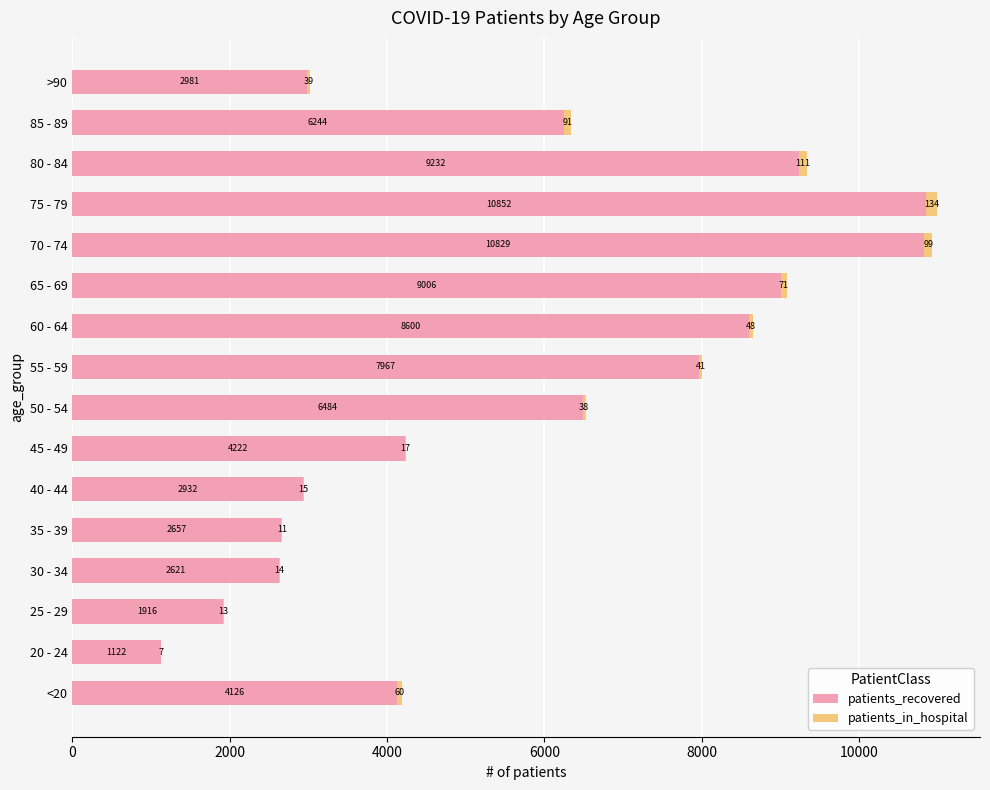

What value does the patients_recovered series have at 75 - 79, to the nearest 10?

10850